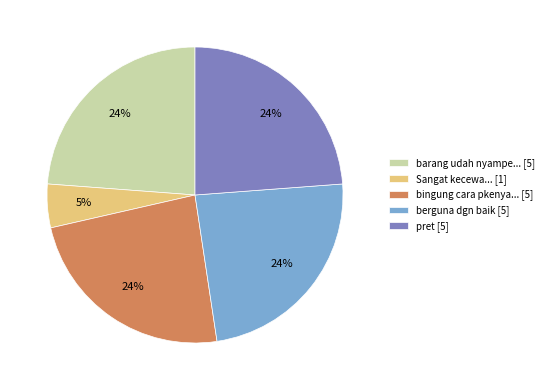

Is it true that bingung cara pkenya... [5] is 30% of the pie?

False